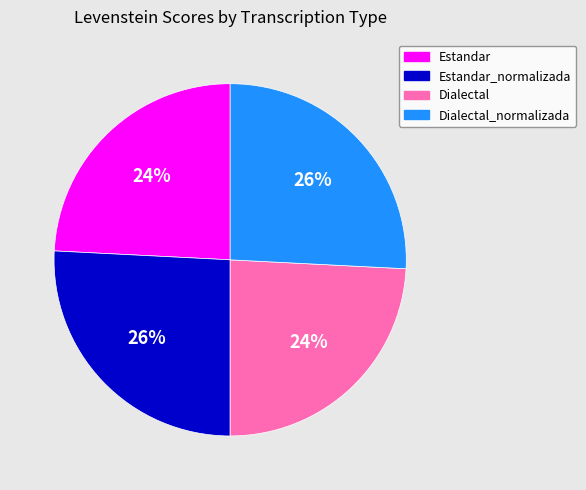

What percentage is the Dialectal slice, to the nearest percent?

24%